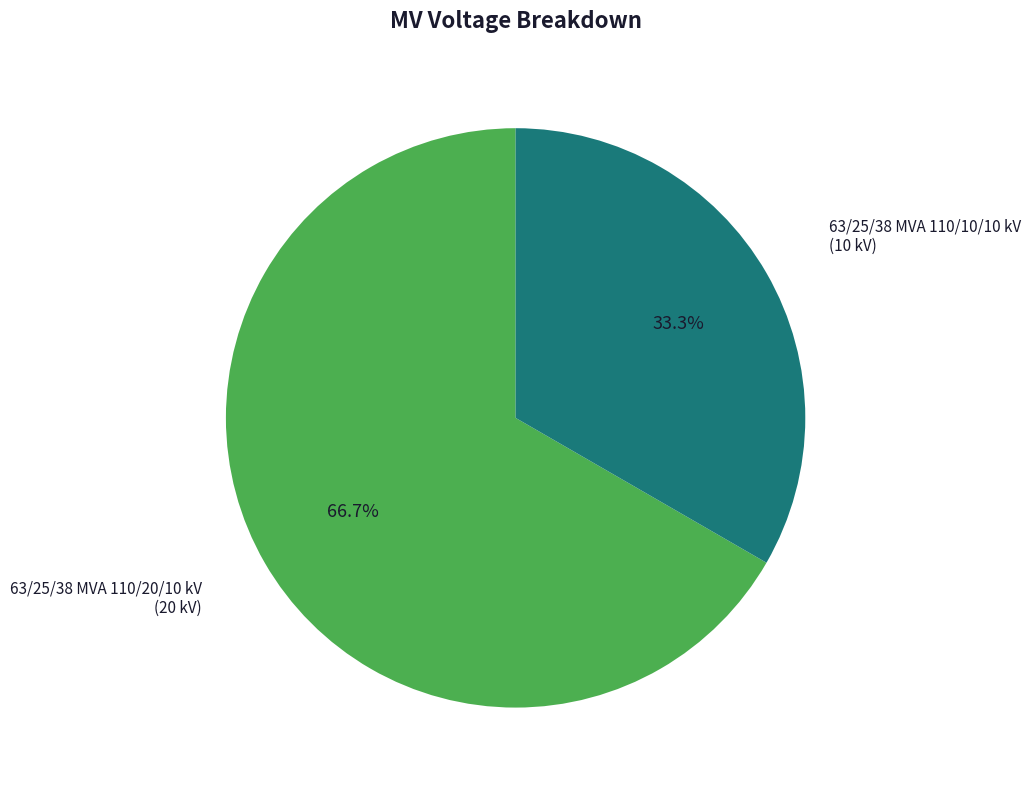

Is there a majority slice in this chart?

Yes